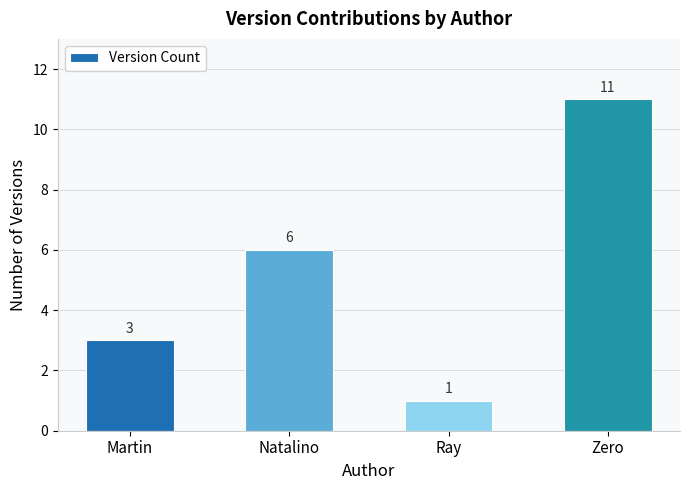

How many data points does each series have?

4